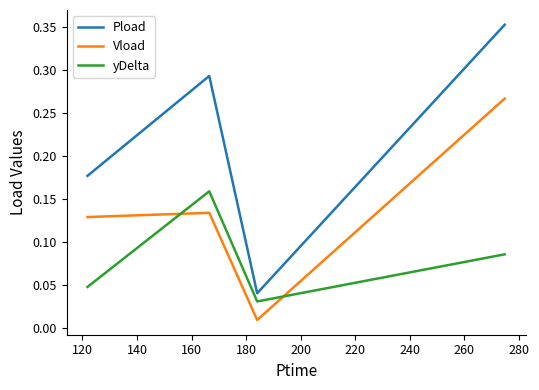

True or false: Vload and Pload cross at least once.

False